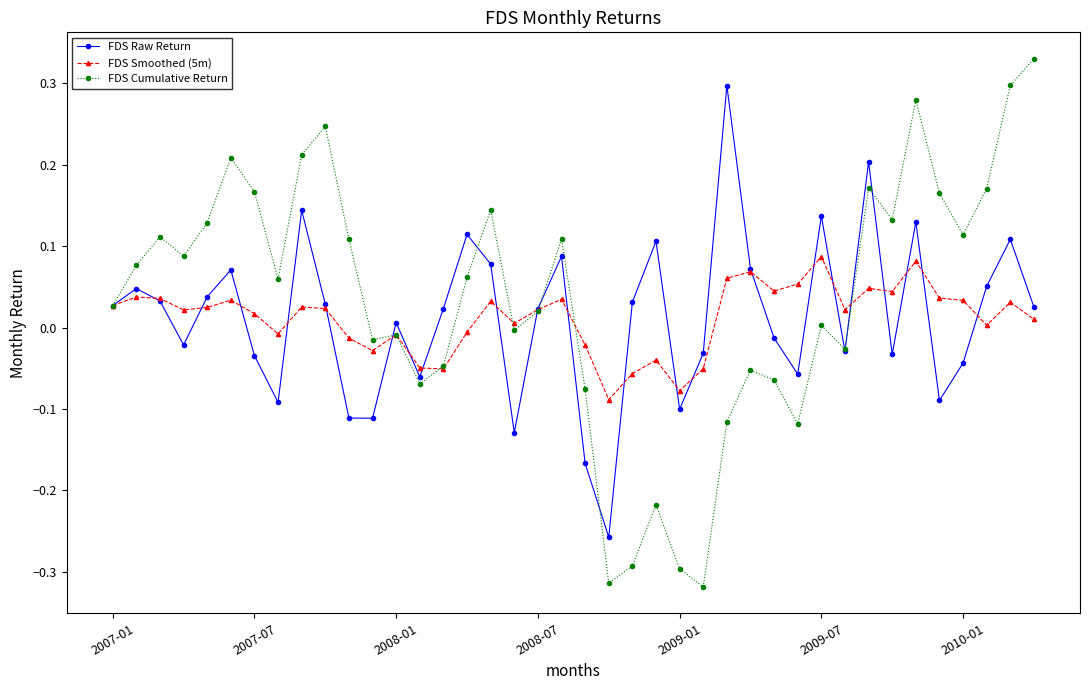

In FDS Raw Return, how many points are higher than both neighbors (excluding endpoints)?

12